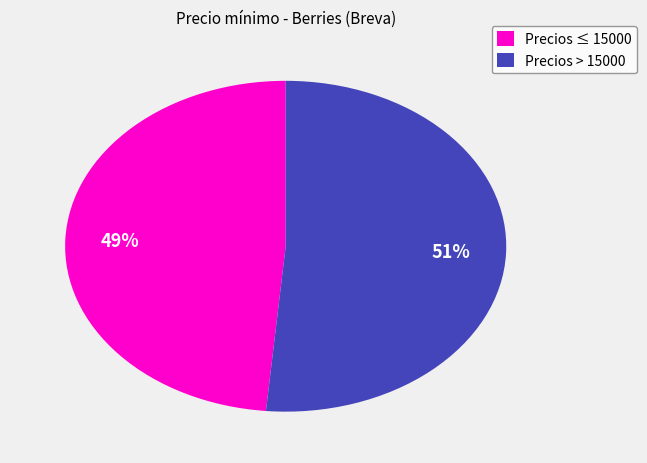

Combined, do Precios > 15000 and Precios ≤ 15000 account for over 50%?

Yes